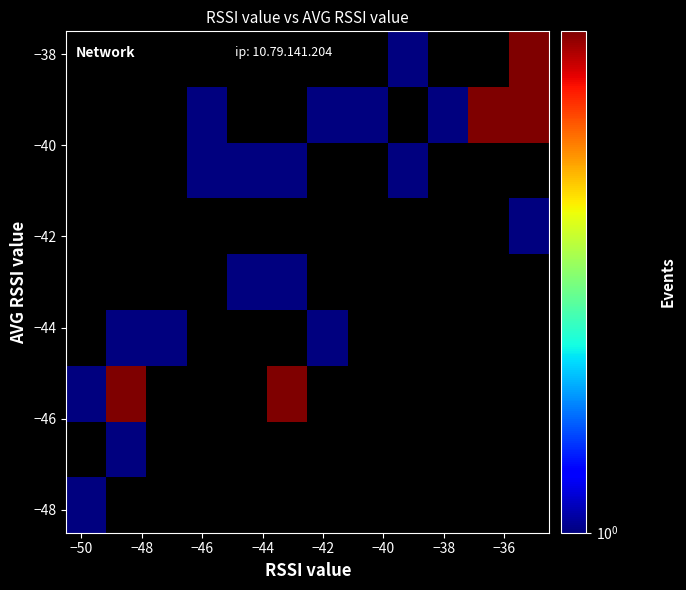

How many series are shown in this chart?

9